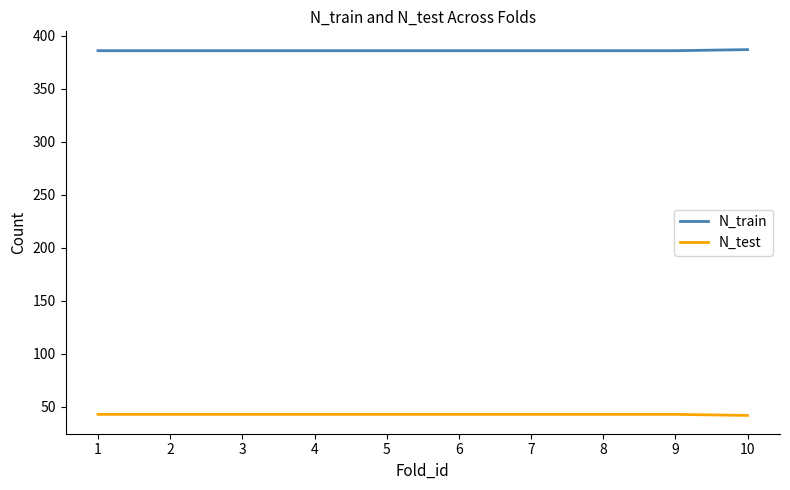

The value of N_test at 8 is 12. True or false?

False